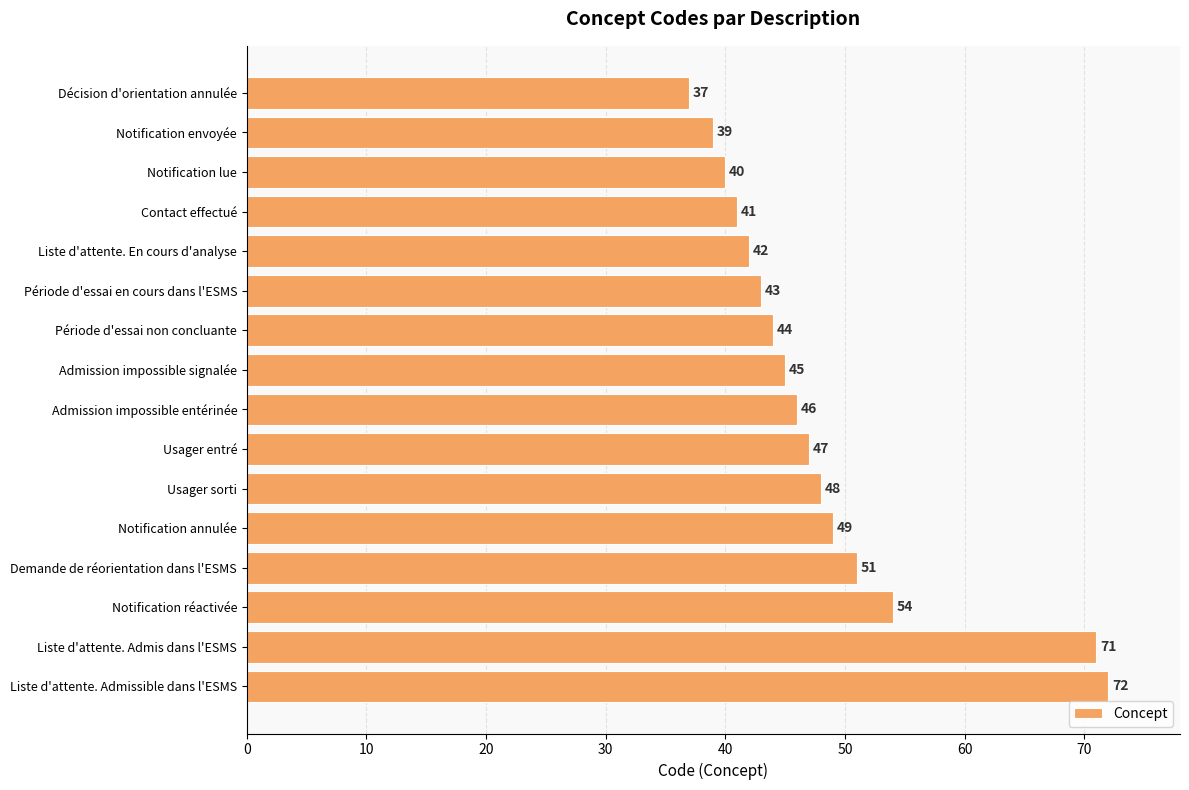

How many values are below 46?

8